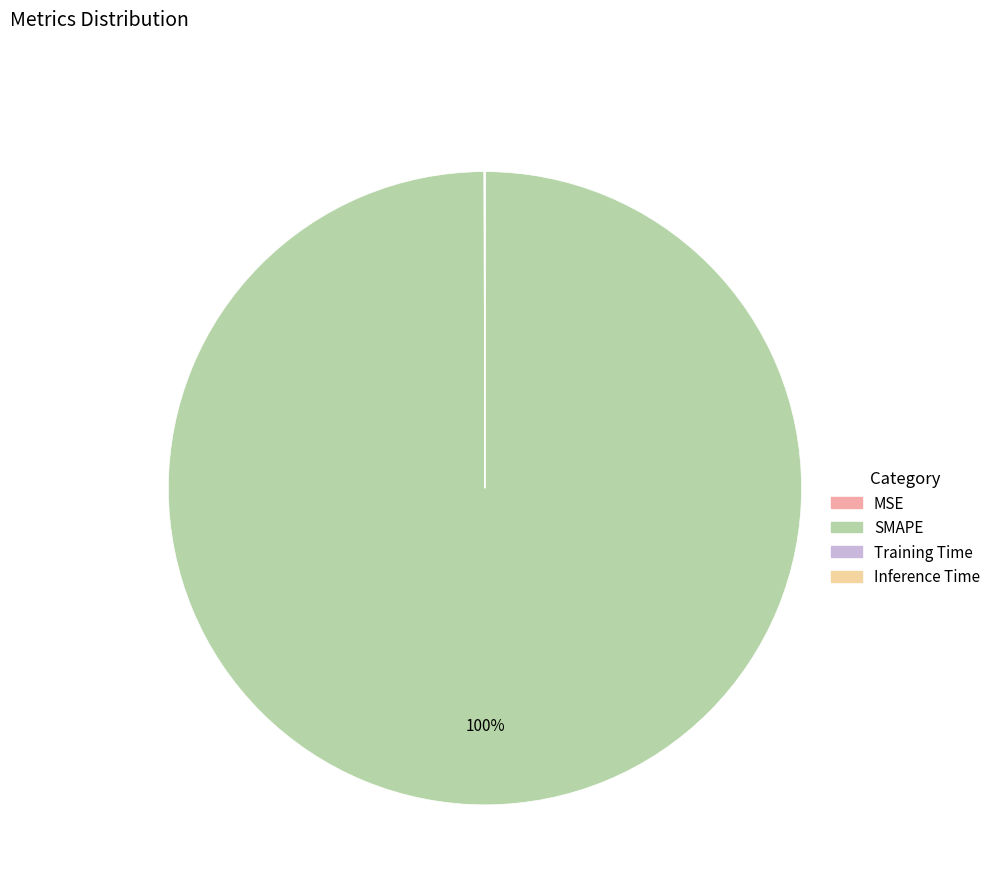

Is there a majority slice in this chart?

Yes